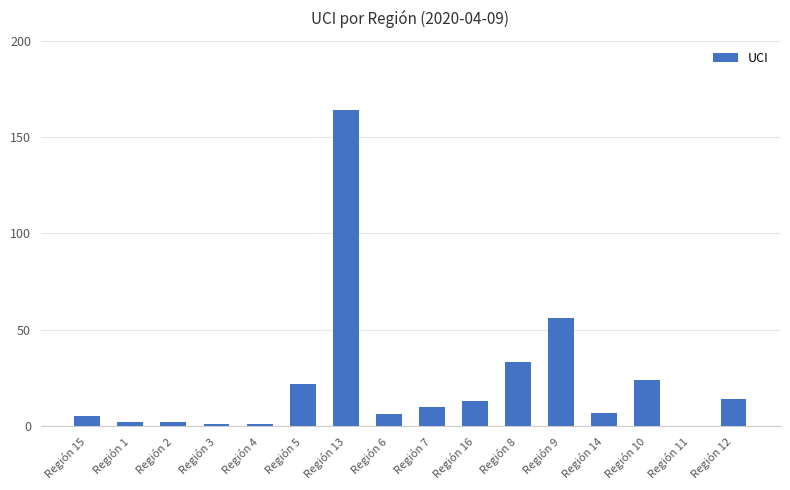

What is the sum of all values?

360